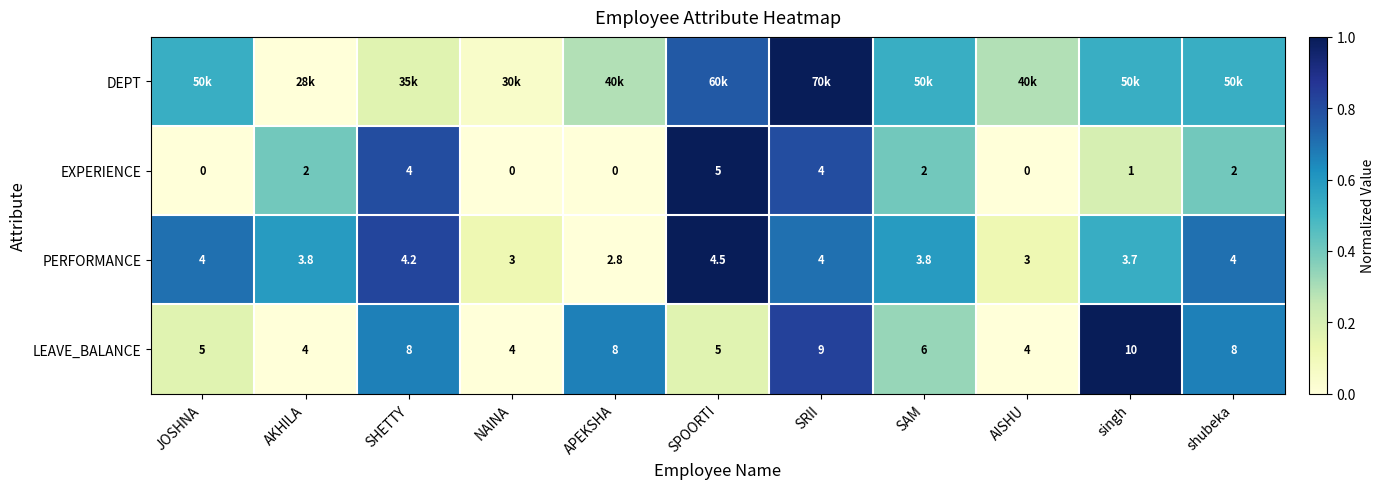

Which category has the lowest value in the PERFORMANCE series?

APEKSHA